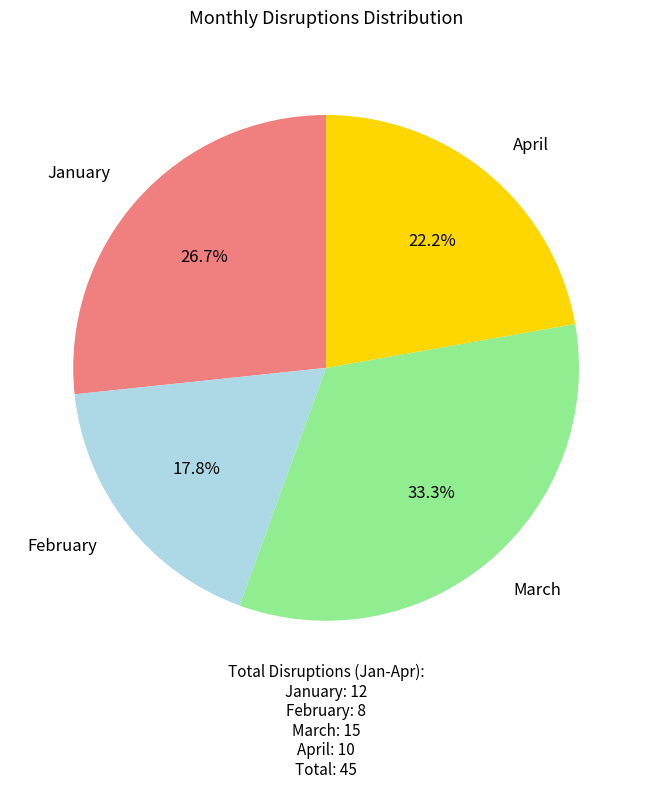

Does April represent more than half of the total?

No